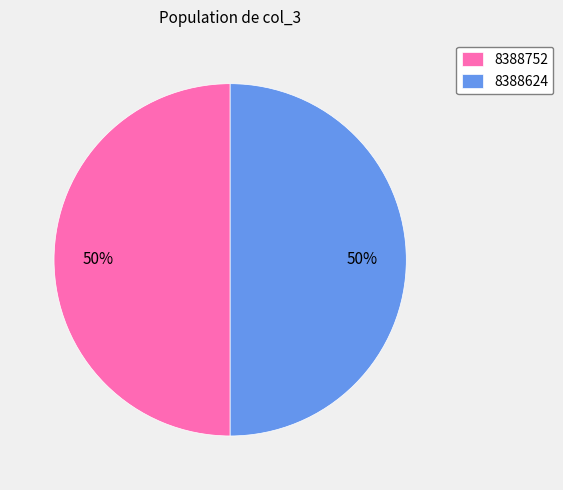

To the nearest percent, what is the average slice percentage?

50%